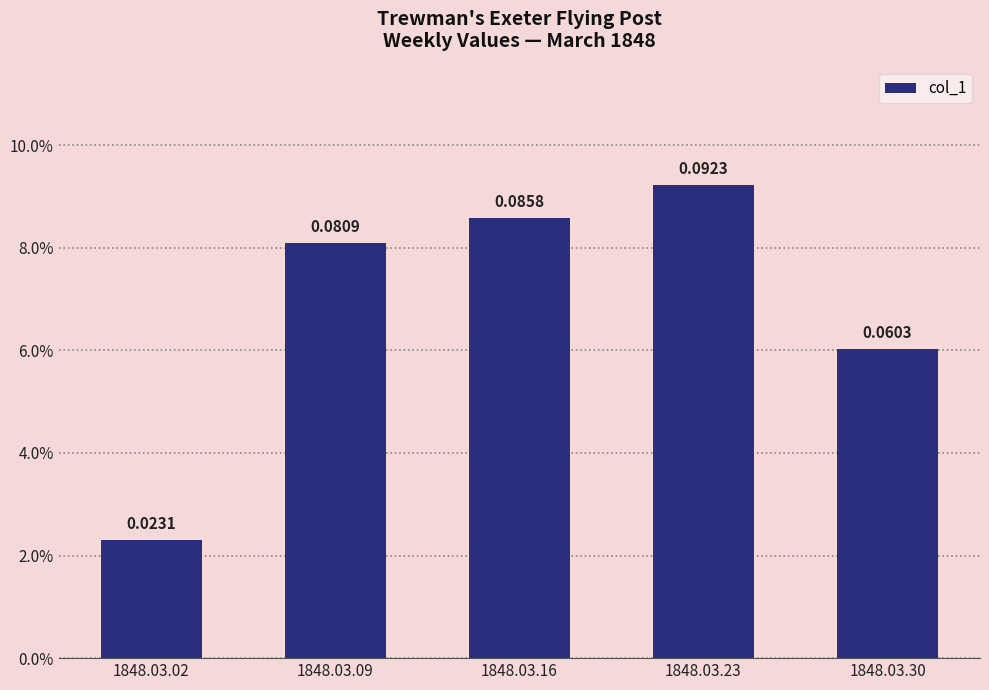

Reading left to right, list all the values displayed in this chart.

0.0	0.1	0.1	0.1	0.1